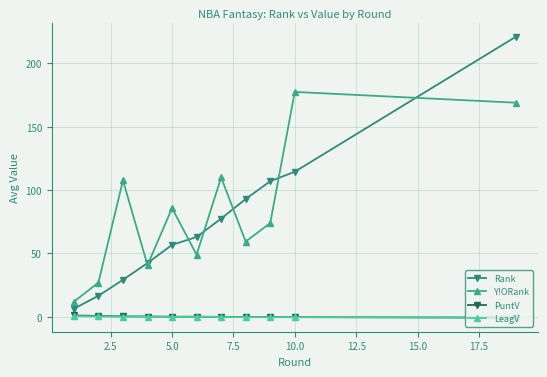

True or false: PuntV and Rank cross at least once.

False